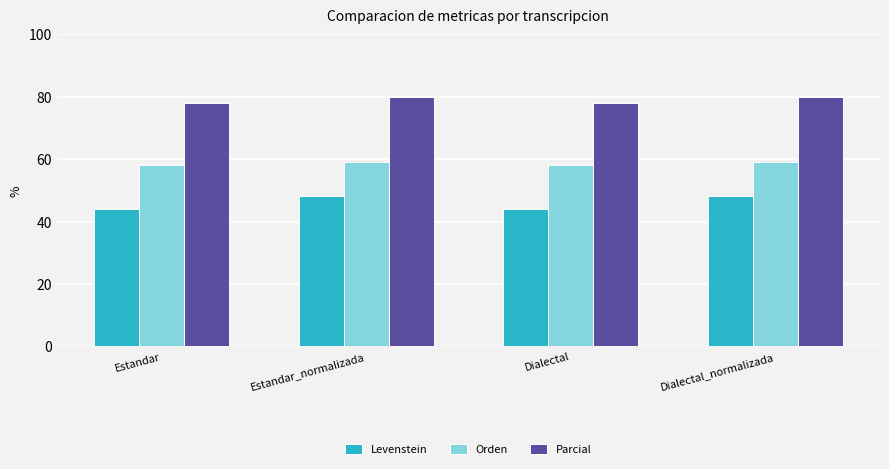

True or false: Orden has a value of 59.2 at Dialectal_normalizada.

True